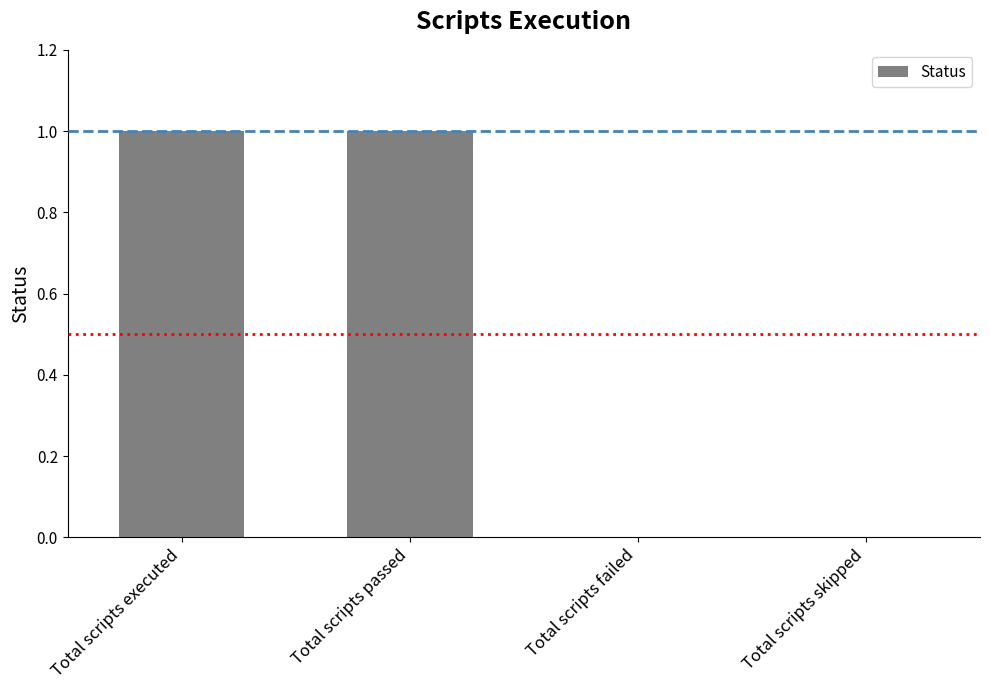

Reading right to left, what are all the values shown in this chart?

0	0	1	1